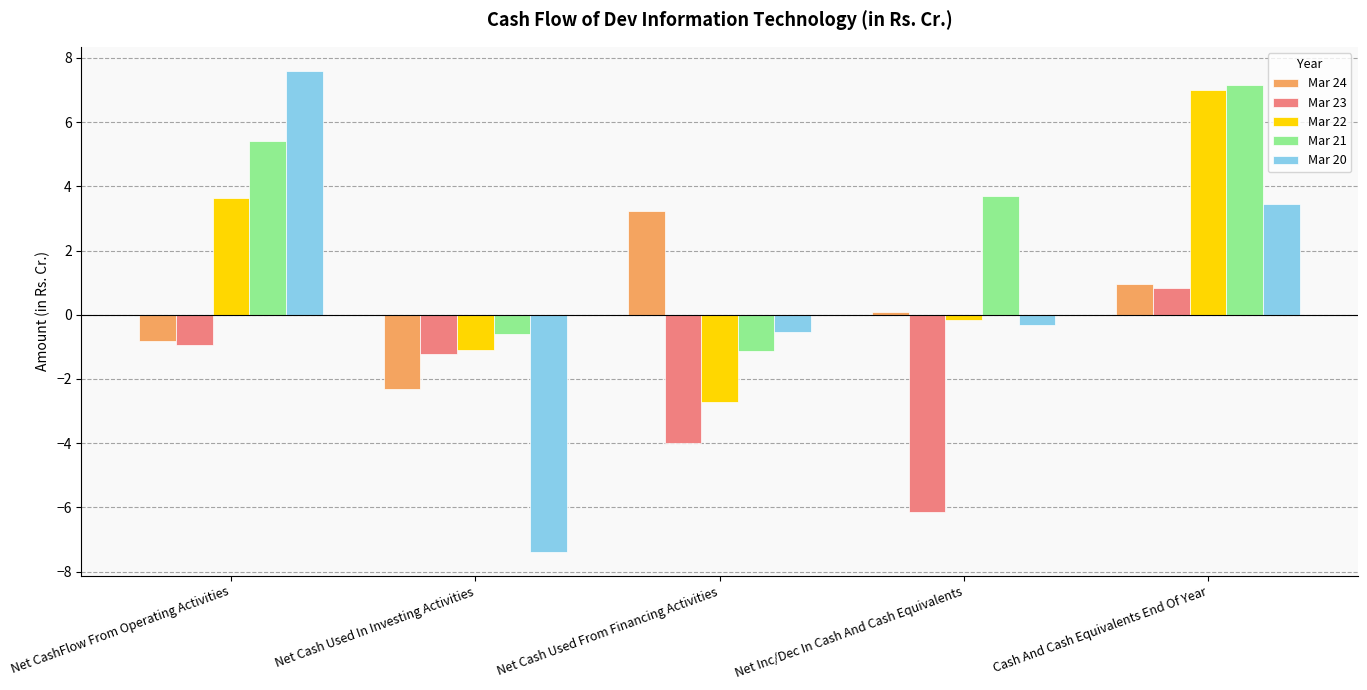

The Mar 23 series shows -1.2 at Net Cash Used In Investing Activities. True or false?

True